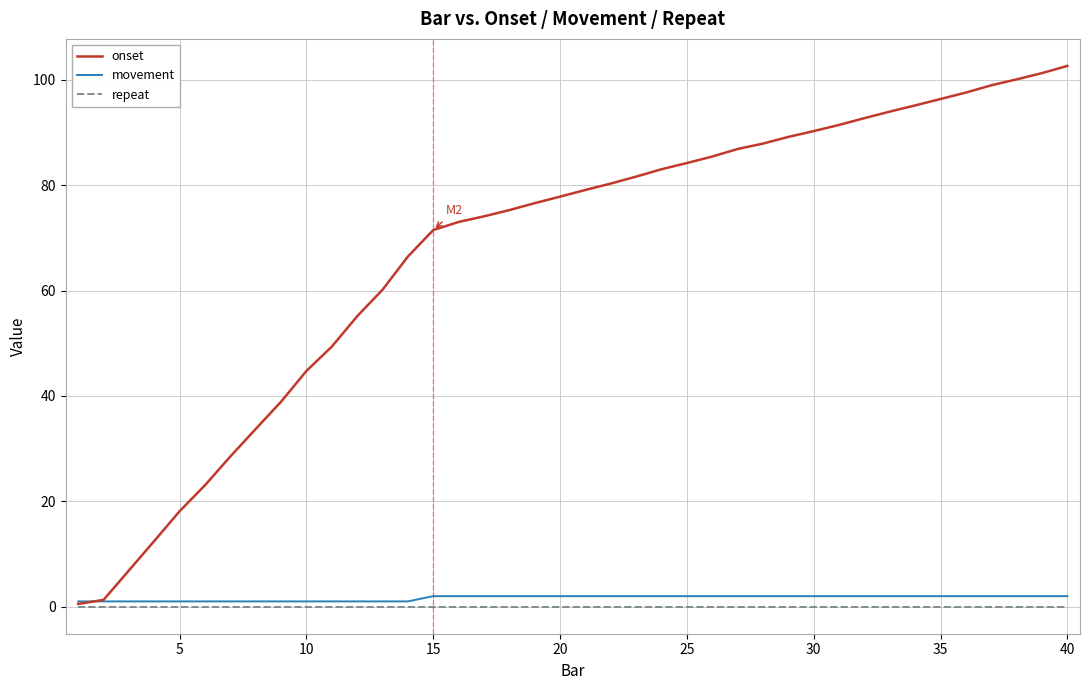

Count the number of categories in the chart.

40